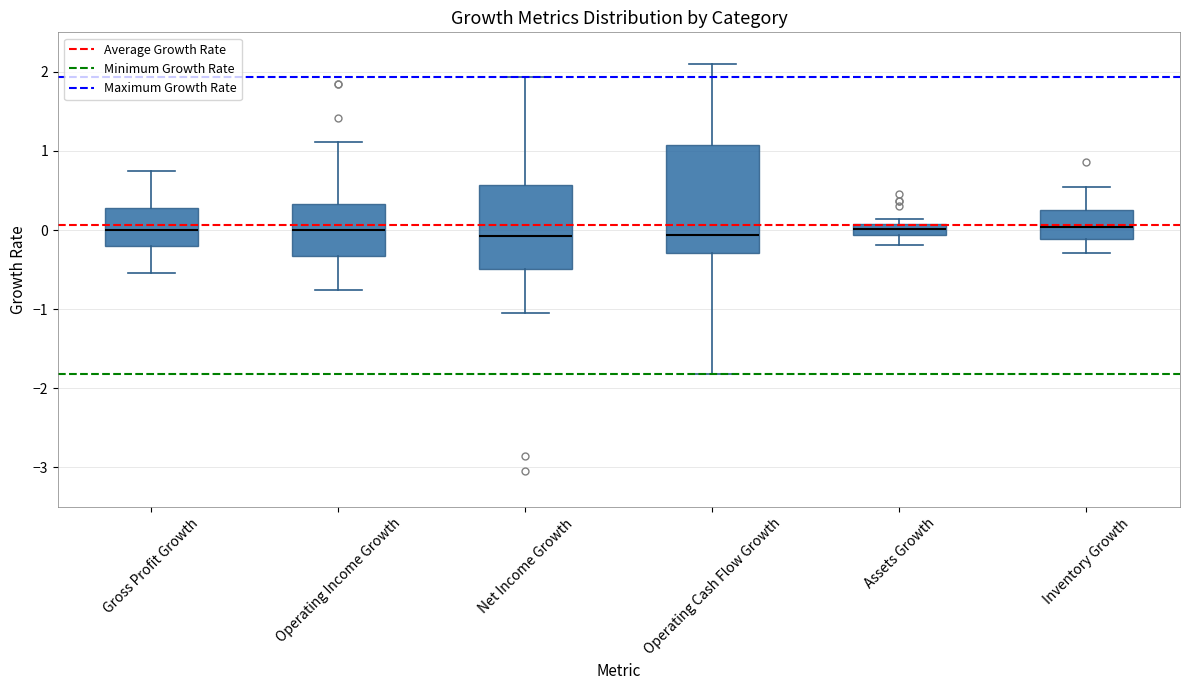

Which box is the tallest, from its lower edge to its upper edge?

Operating Cash Flow Growth